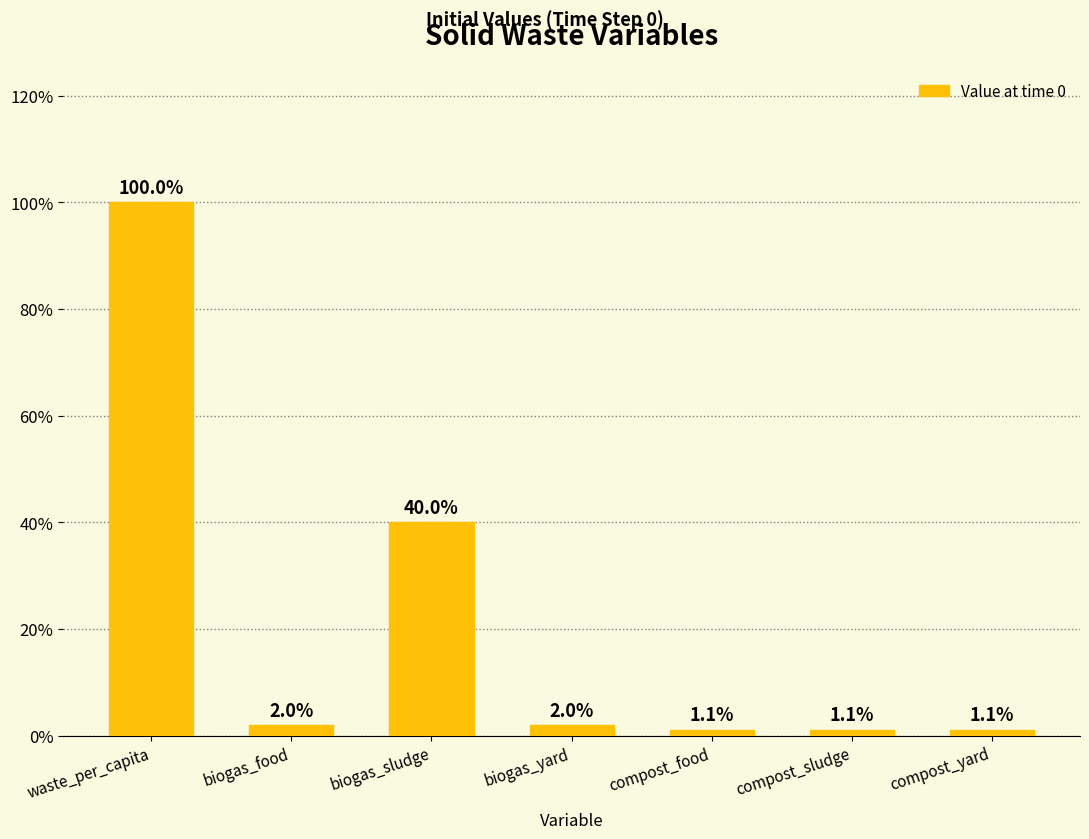

Are the bars horizontal?

No